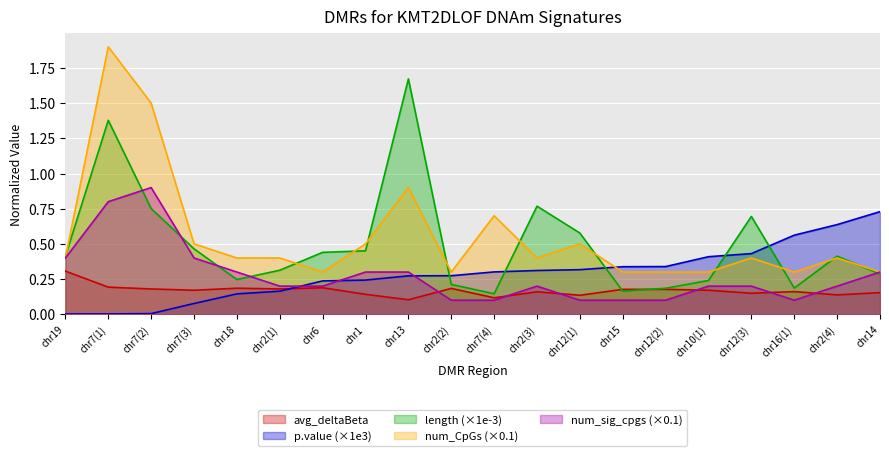

How many lines are shown in the chart?

5